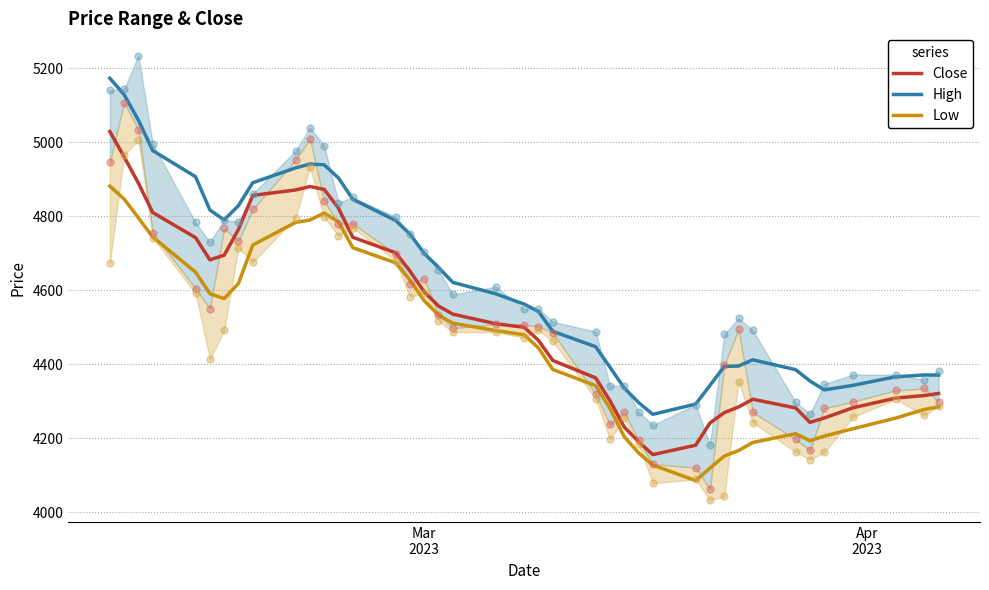

True or false: Close and High intersect in this chart.

False